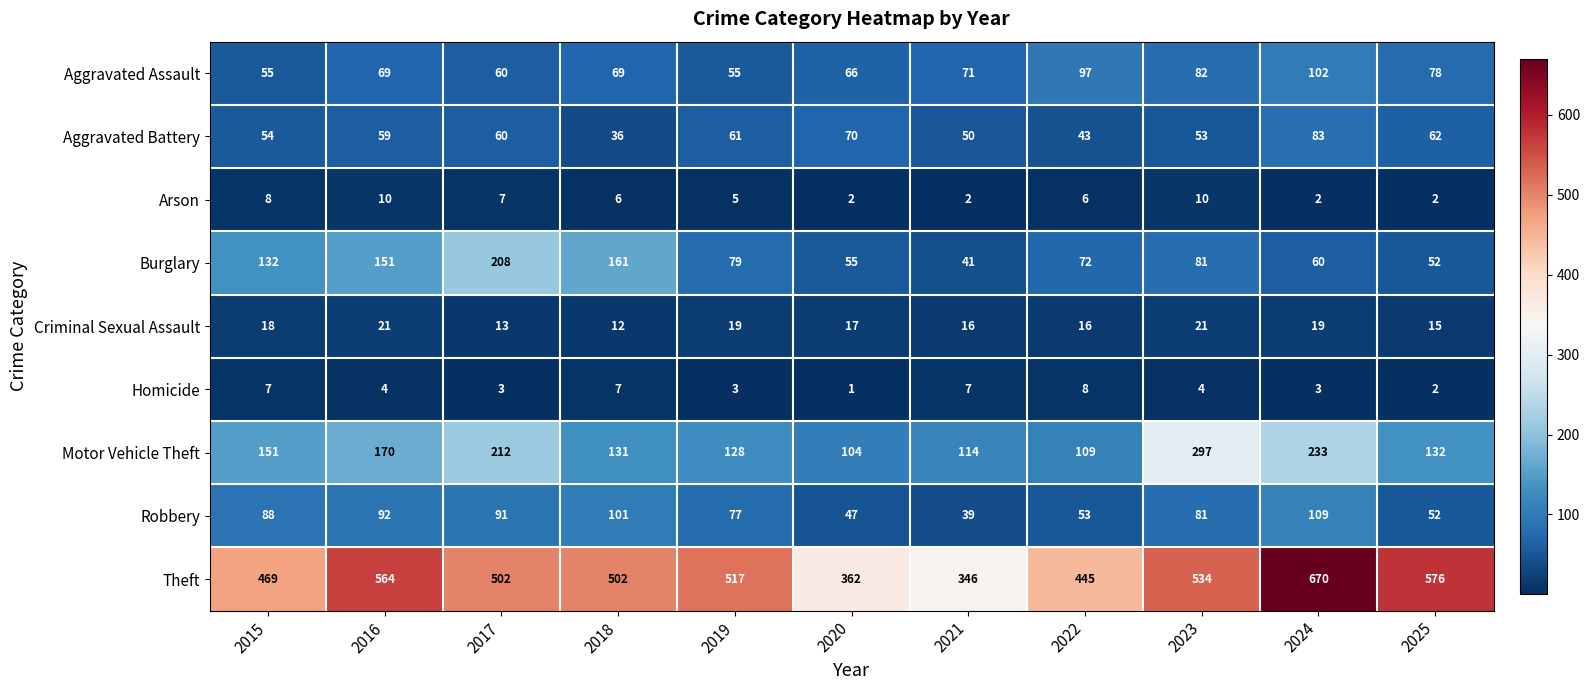

Which series has the largest range (max minus min)?

Theft